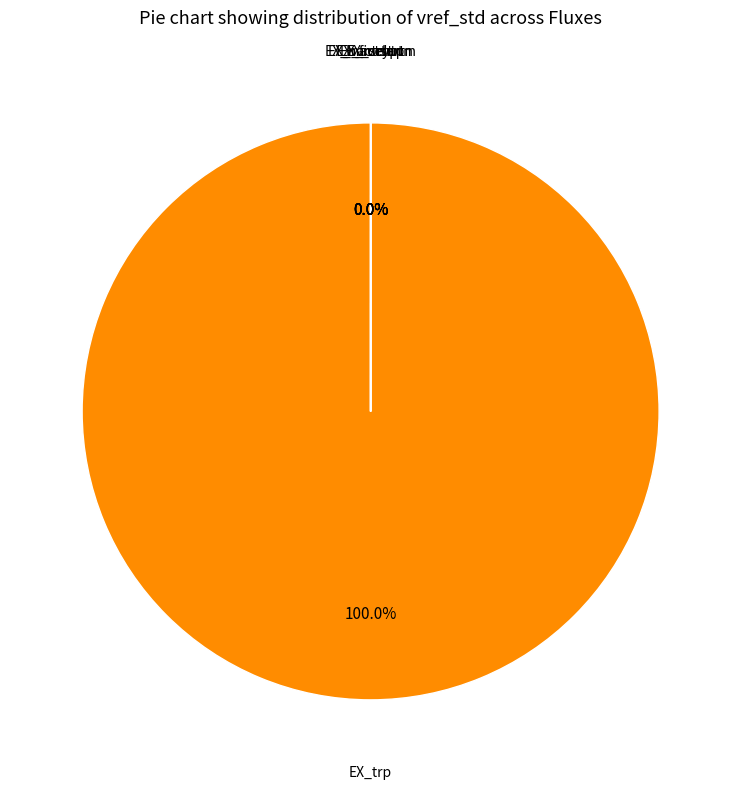

Does EX_srtn represent more than half of the total?

No